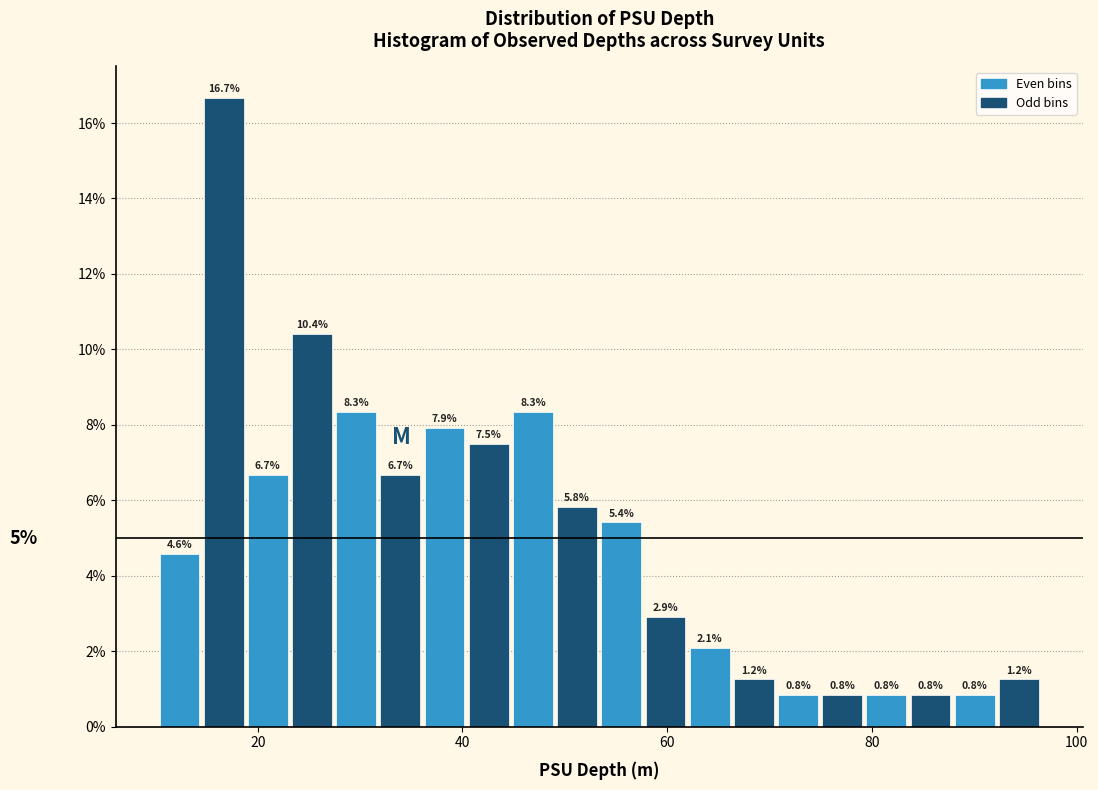

Read against the x-axis, roughly where is the centre of the tallest bar?

16